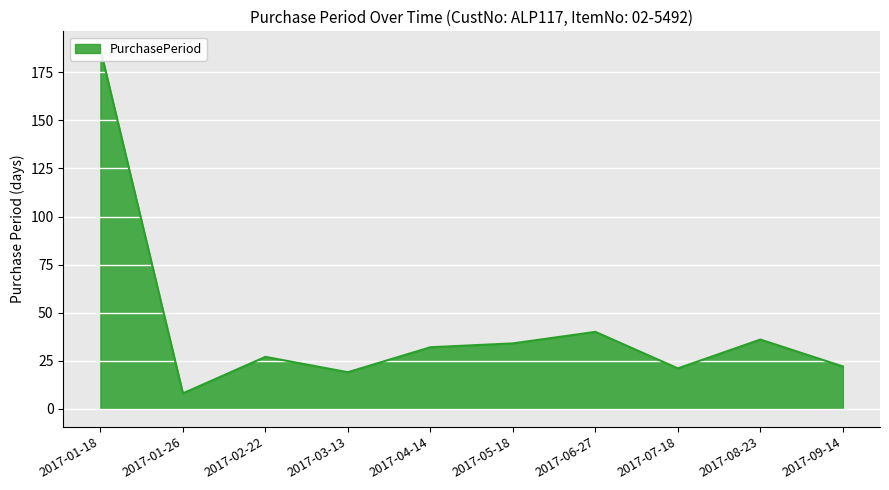

What is the value of the 10th point from the left?

22